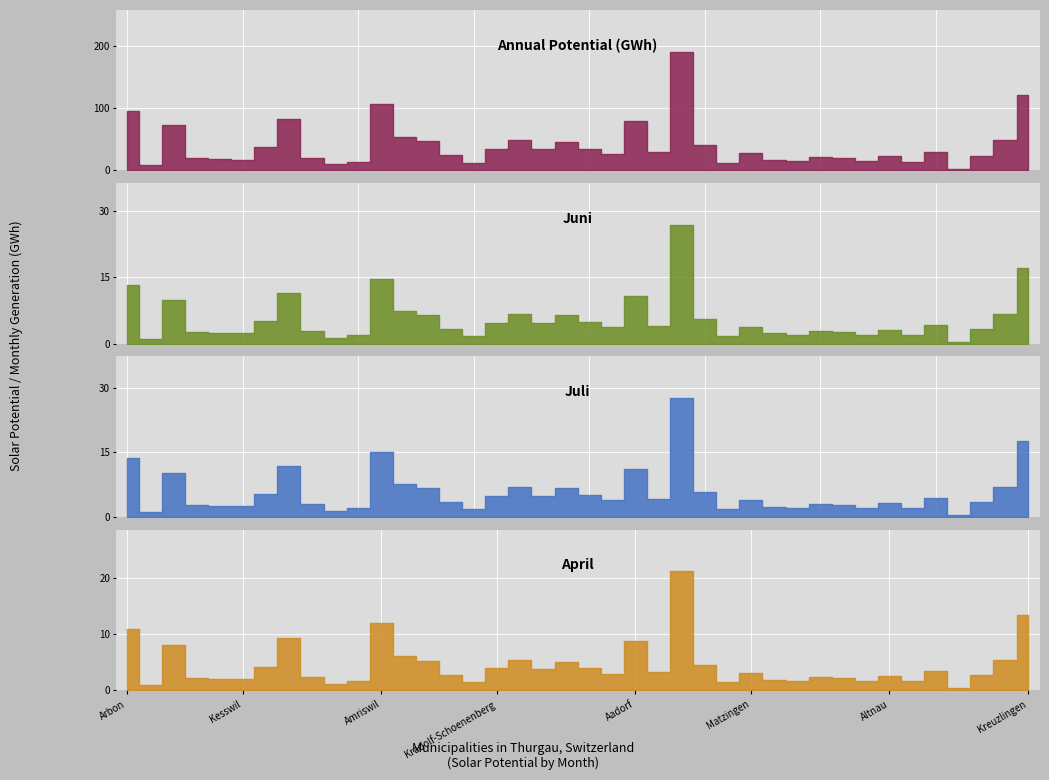

Rank the categories by april value from highest to lowest.

Frauenfeld, Kreuzlingen, Amriswil, Arbon, Romanshorn, Aadorf, Egnach, Bischofszell, Sulgen, Kemmental, Erlen, Basadingen-Schlattingen, Gachnang, Roggwil (TG), Kradolf-Schoenenberg, Diessenhofen, Zihlschlacht-Sitterdorf, Ermatingen, Felben-Wellhausen, Matzingen, Schlatt (TG), Hauptwil-Gottshaus, Guettingen, Altnau, Thundorf, Salmsach, Hefenhofen, Uesslingen-Buch, Horn, Kesswil, Neunforn, Warth-Weiningen, Stettfurt, Bottighofen, Uttwil, Huettlingen, Hohentannen, Sommeri, Dozwil, Gottlieben